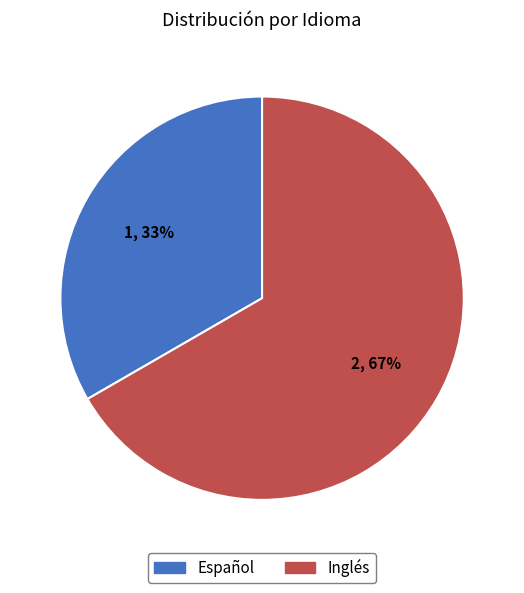

To the nearest percent, what is the average slice percentage?

50%